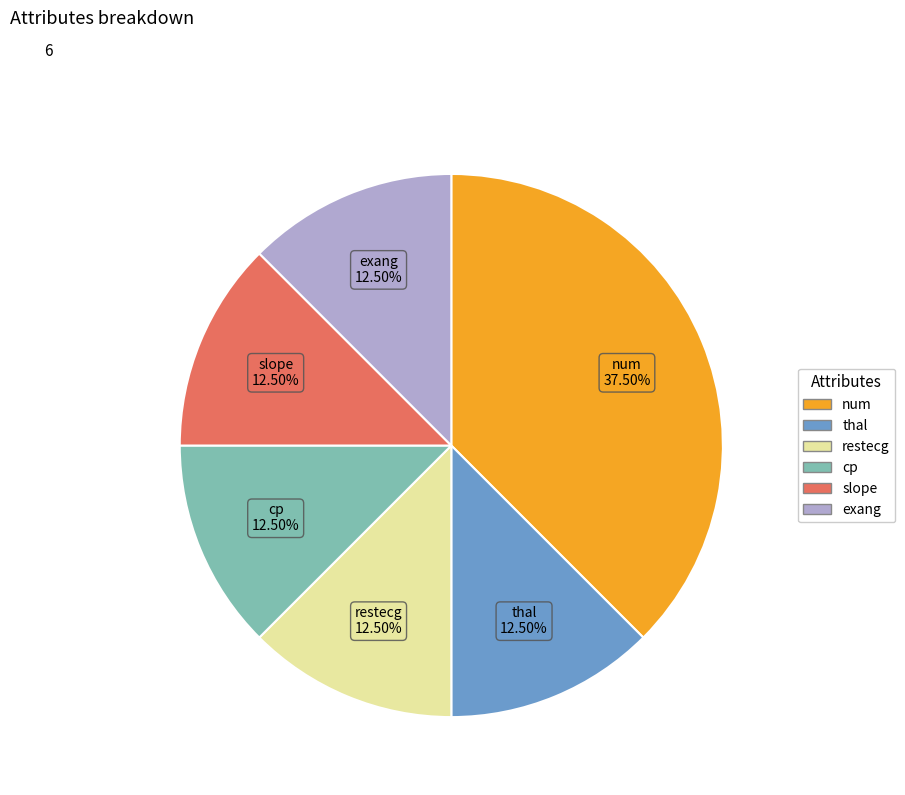

Is there a majority slice in this chart?

No